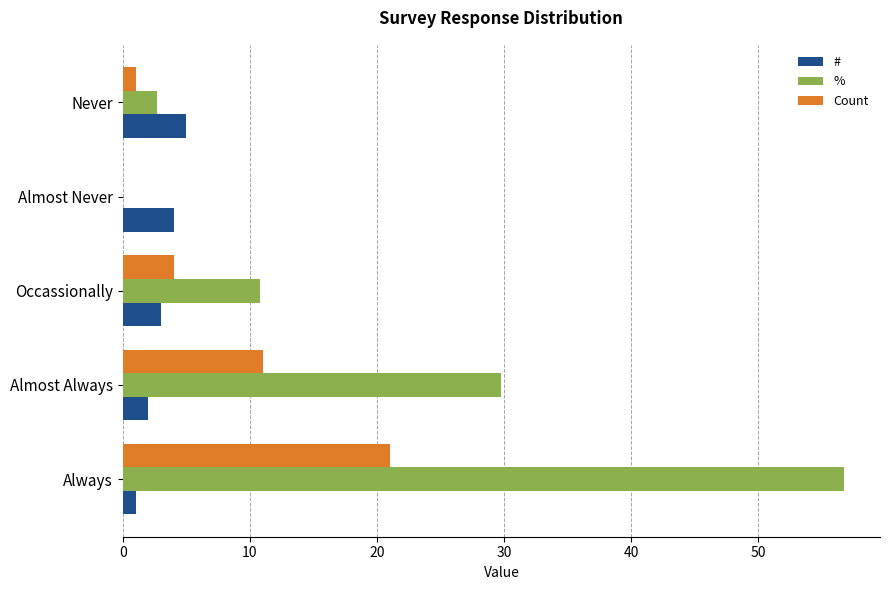

What is the sum of all Count values?

37.0